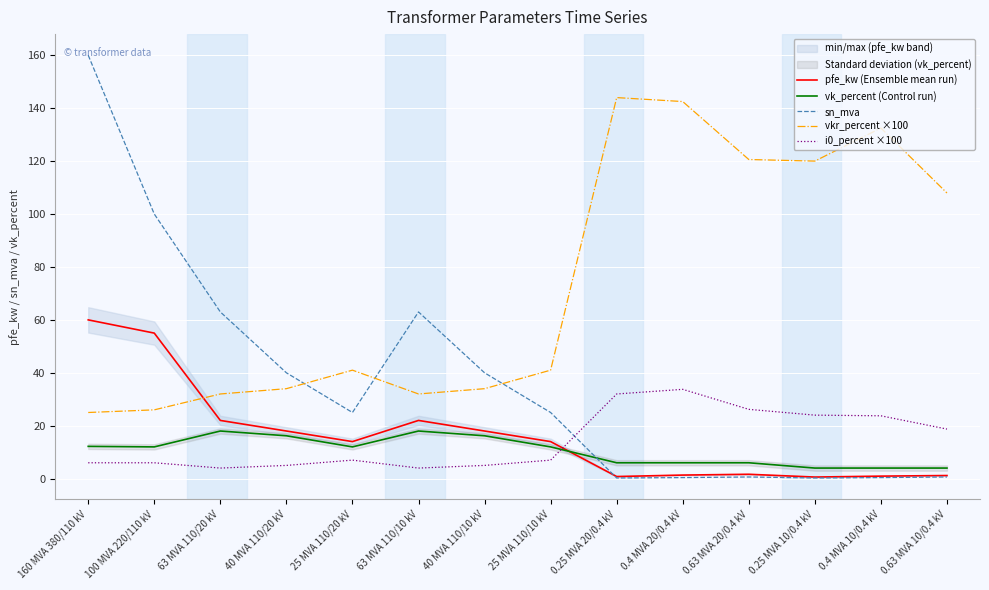

What is the label of the 11th point from the left?

0.63 MVA 20/0.4 kV